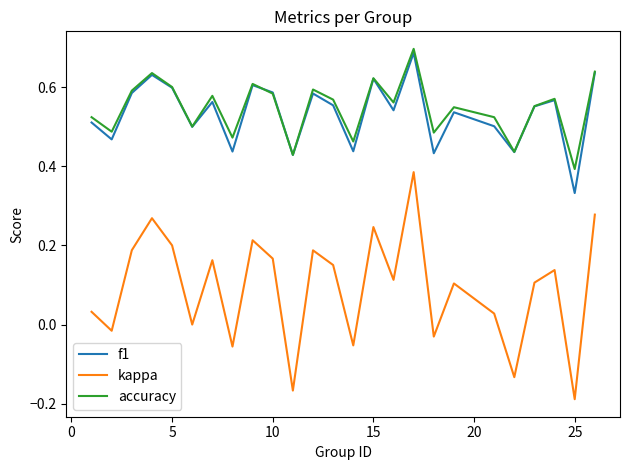

True or false: accuracy and kappa intersect in this chart.

False